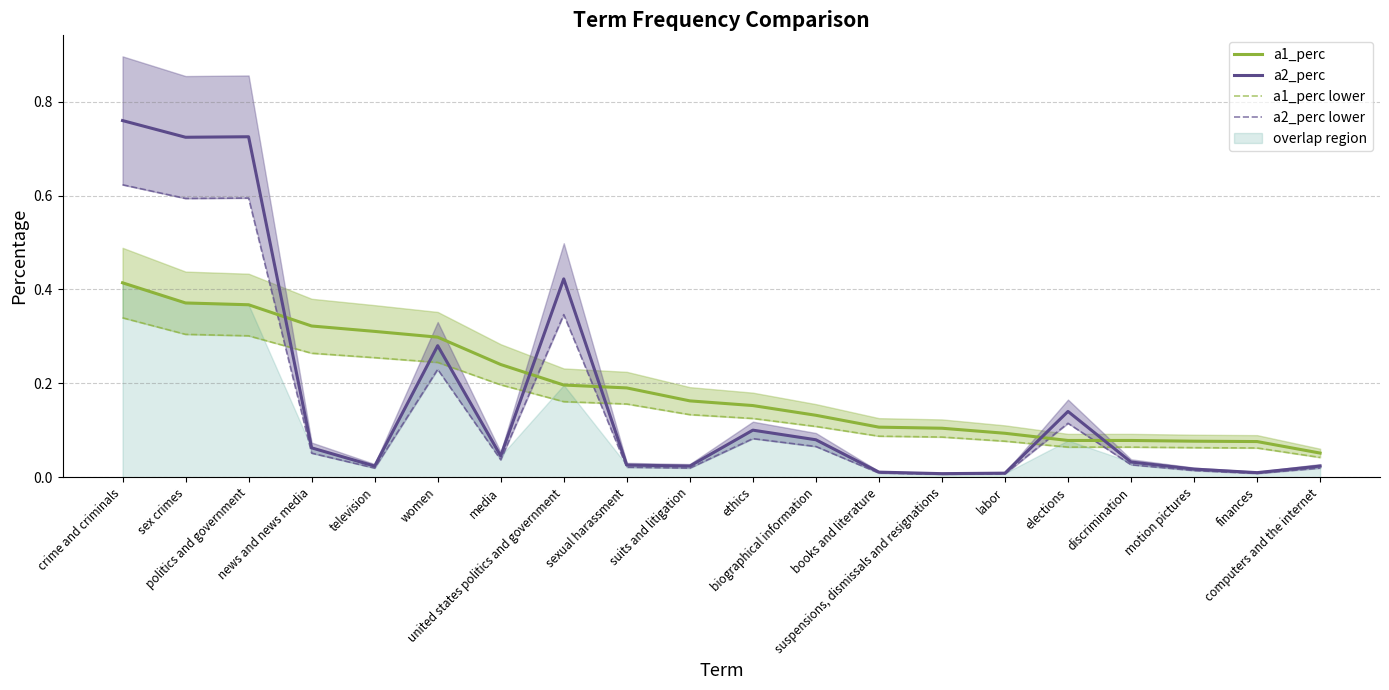

Is the value of a2_perc lower at suspensions, dismissals and resignations greater than the value of a1_perc at sexual harassment?

No